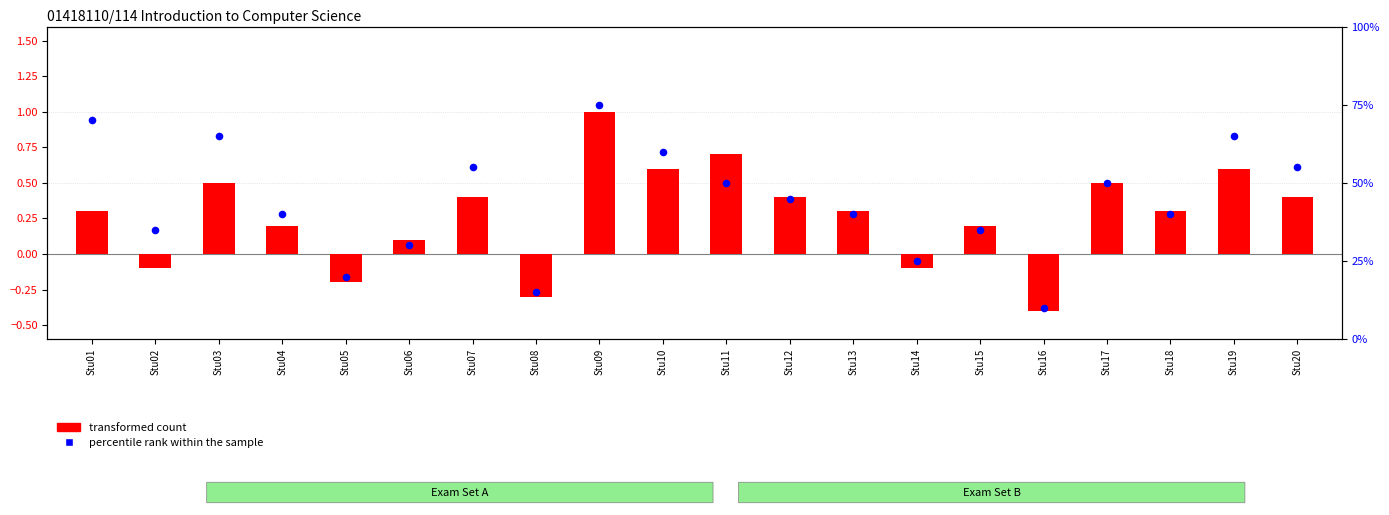

At which category is the sum across all series the highest?

Stu09